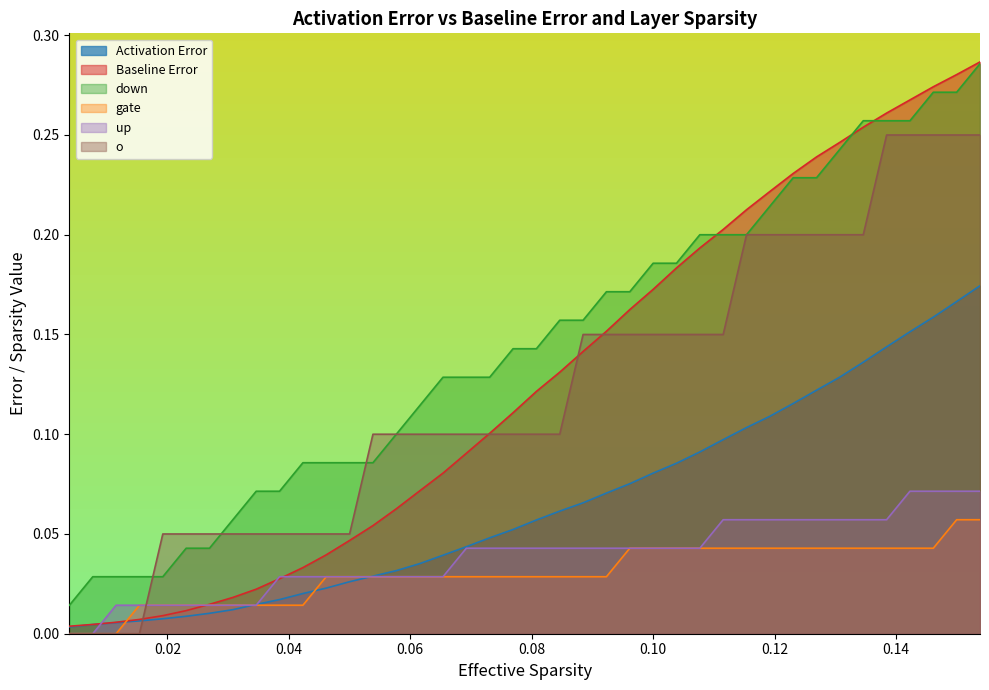

After their last crossing, which series has the higher values: Activation Error or o?

o